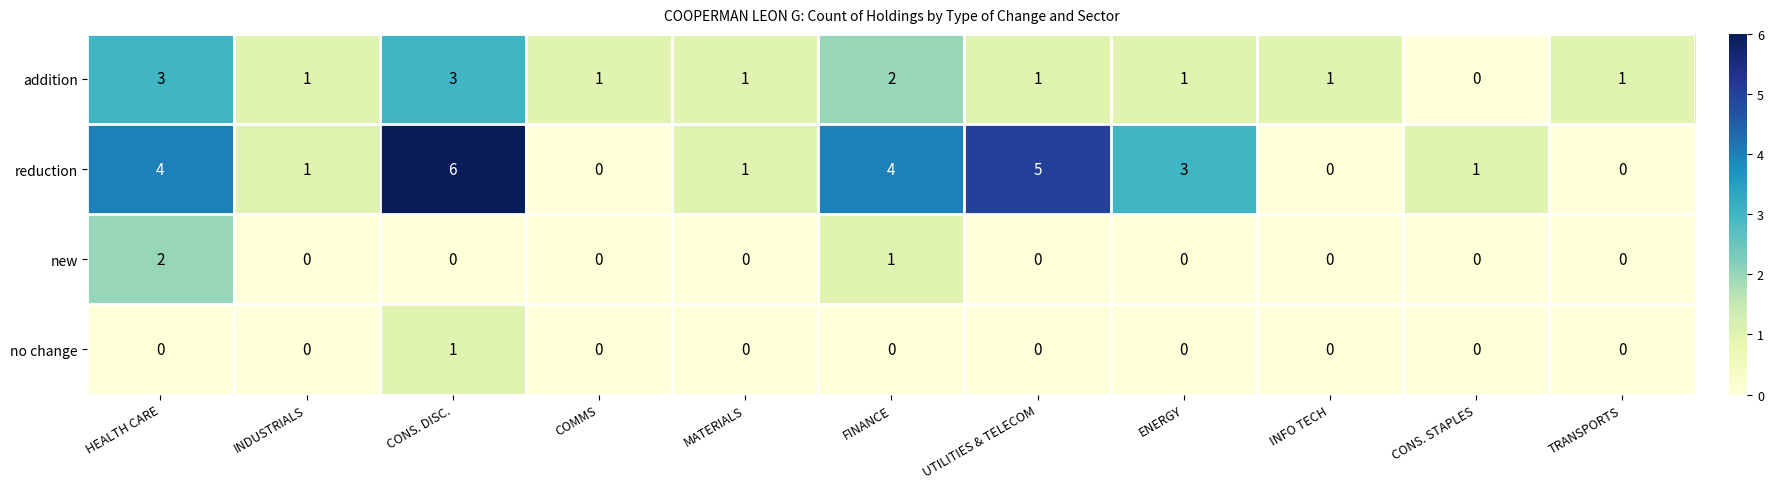

How many new values are between 0 and 1?

10